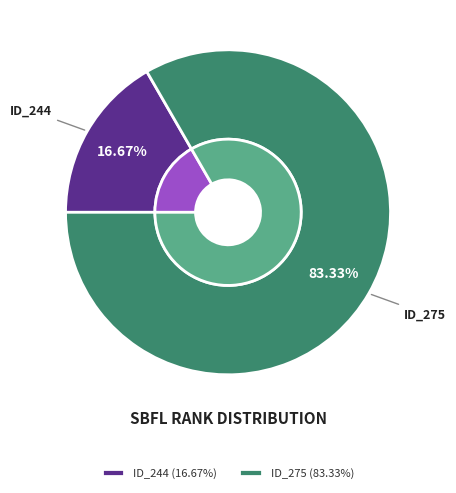

How many segments does this pie chart have?

2